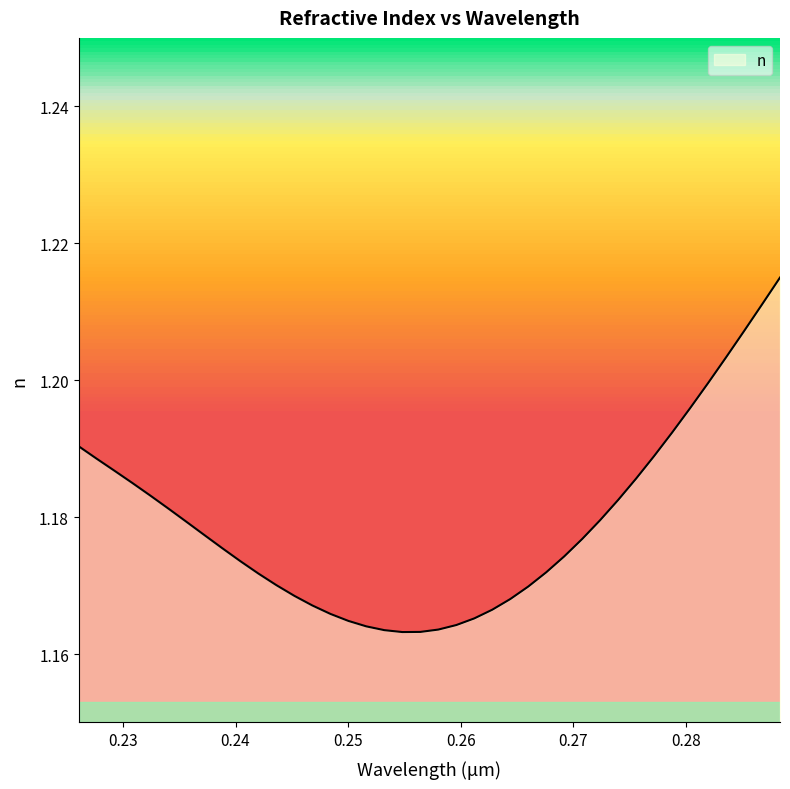

Reading right to left, what are all the values shown in this chart?

0.288334839=1.2	0.286738251=1.2	0.285141693=1.2	0.283545135=1.2	0.281948608=1.2	0.280352081=1.2	0.278755524=1.2	0.277158997=1.2	0.275562469=1.2	0.273965973=1.2	0.272369446=1.2	0.27077298=1.2	0.269176483=1.2	0.267580017=1.2	0.265983551=1.2	0.264387085=1.2	0.262790649=1.2	0.261194214=1.2	0.259597809=1.2	0.258001404=1.2	0.256404968=1.2	0.254808594=1.2	0.253212234=1.2	0.251615875=1.2	0.250019531=1.2	0.248423187=1.2	0.246826874=1.2	0.24523056=1.2	0.243634308=1.2	0.24203801=1.2	0.240441772=1.2	0.238845535=1.2	0.237249313=1.2	0.235653107=1.2	0.234056915=1.2	0.232460739=1.2	0.230864594=1.2	0.229268463=1.2	0.227672363=1.2	0.226076263=1.2